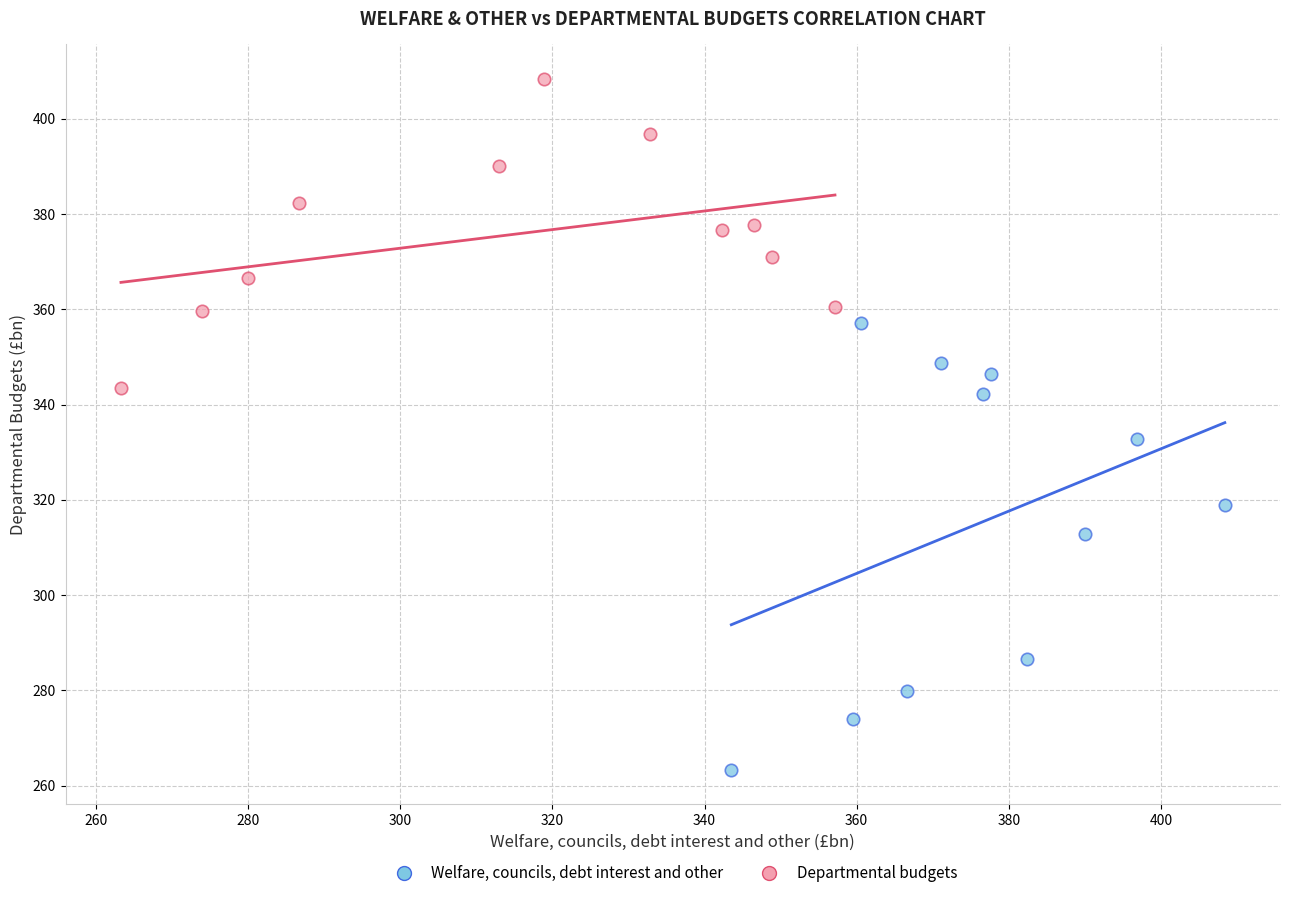

Which series reaches the minimum Y coordinate?

Welfare, councils, debt interest and other